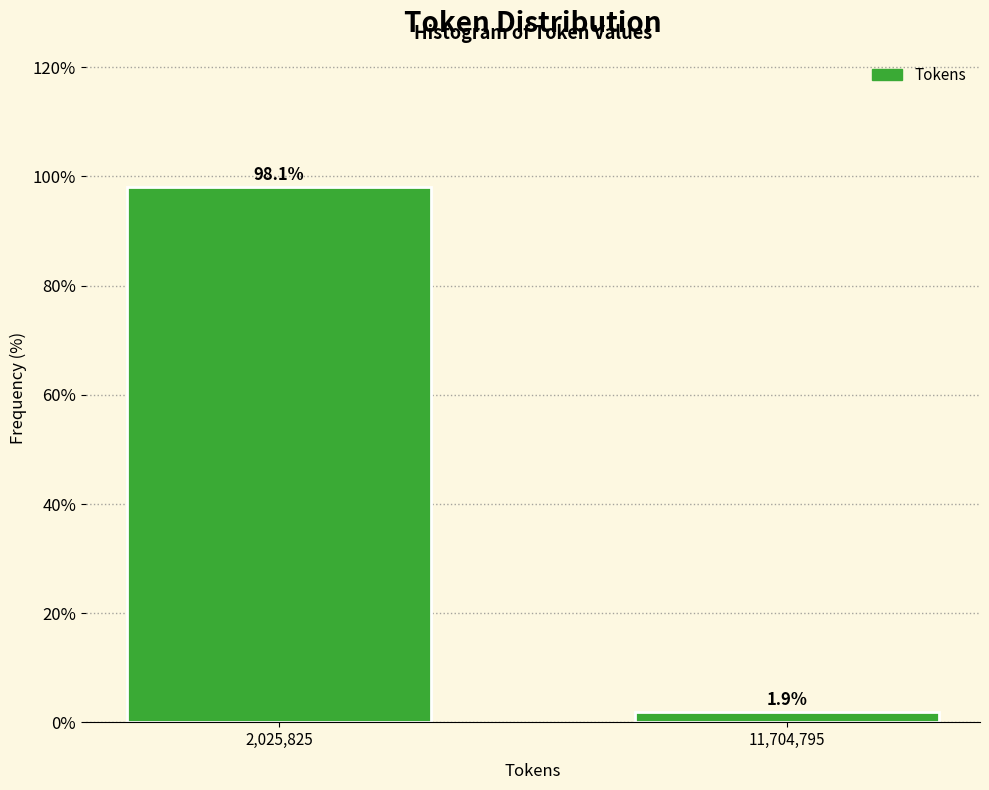

Reading left to right, what are all the values shown in this chart?

2,025,825=98.1	11,704,795=1.9